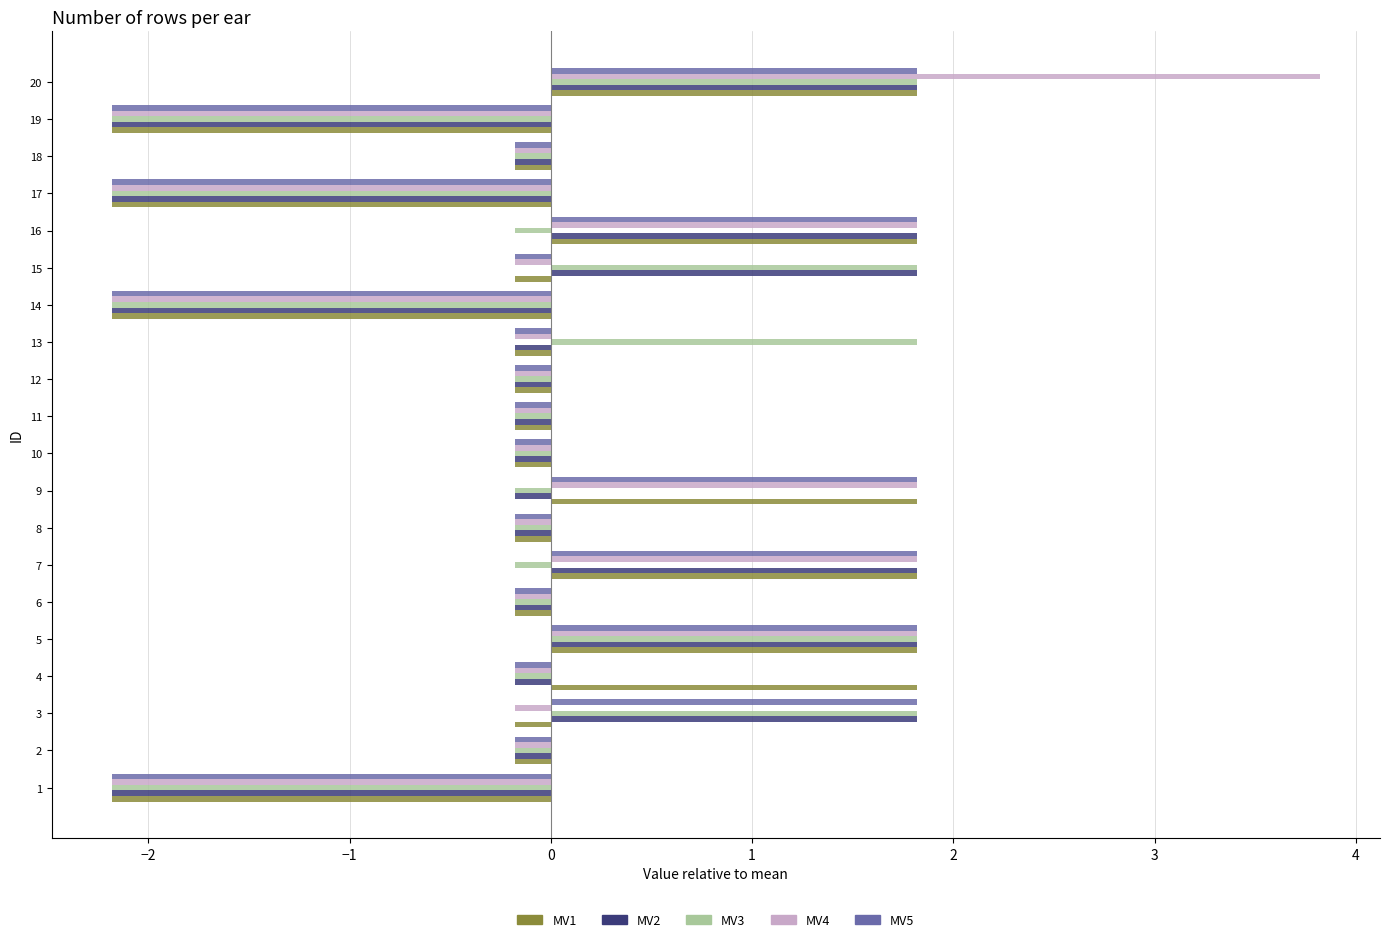

How many values in MV5 are below zero?

14